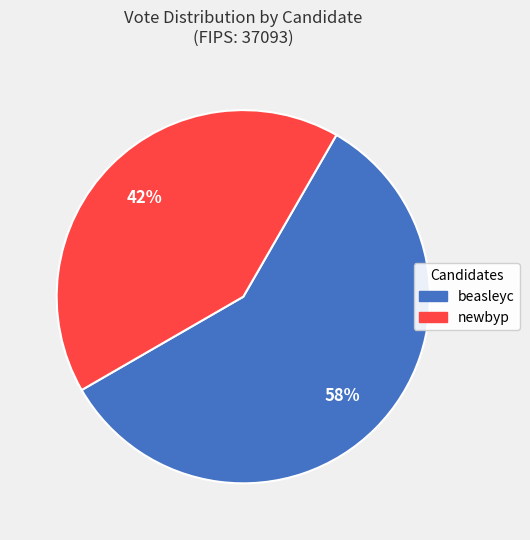

What percentage is the beasleyc slice, to the nearest percent?

58%